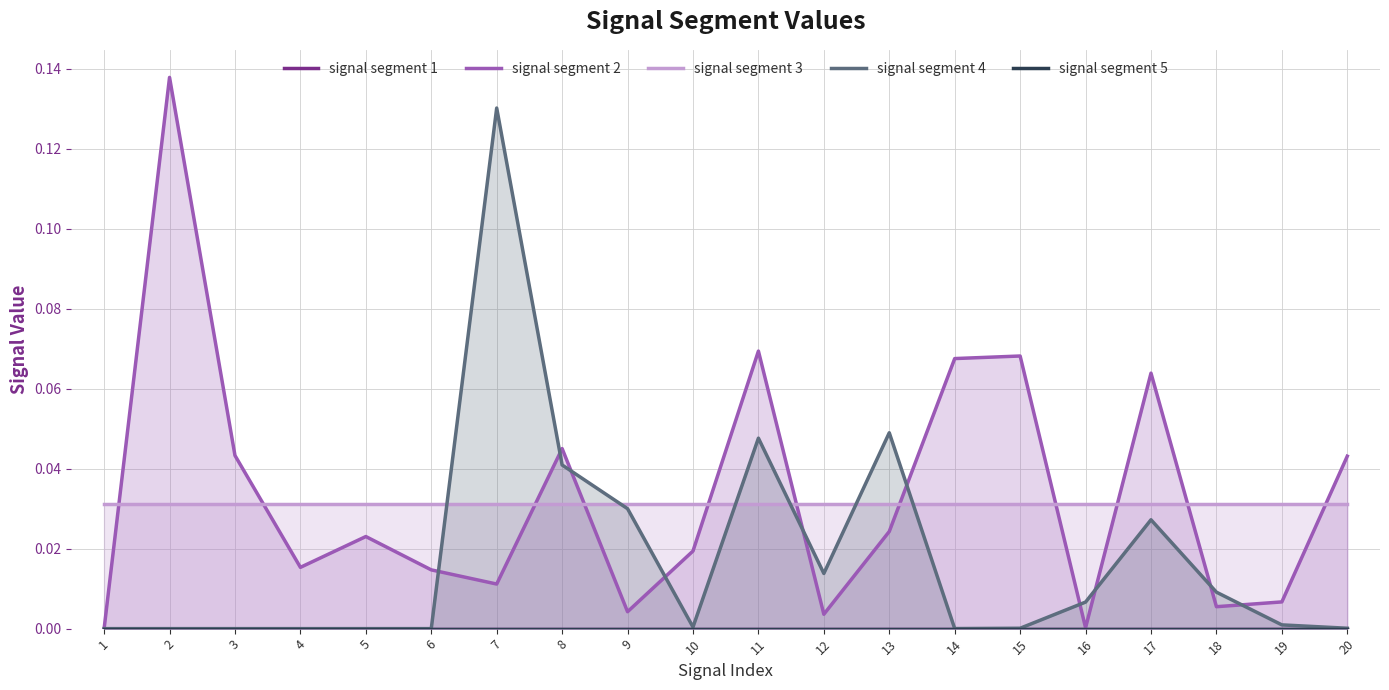

How many interior local peaks does the signal segment 4 series have?

4